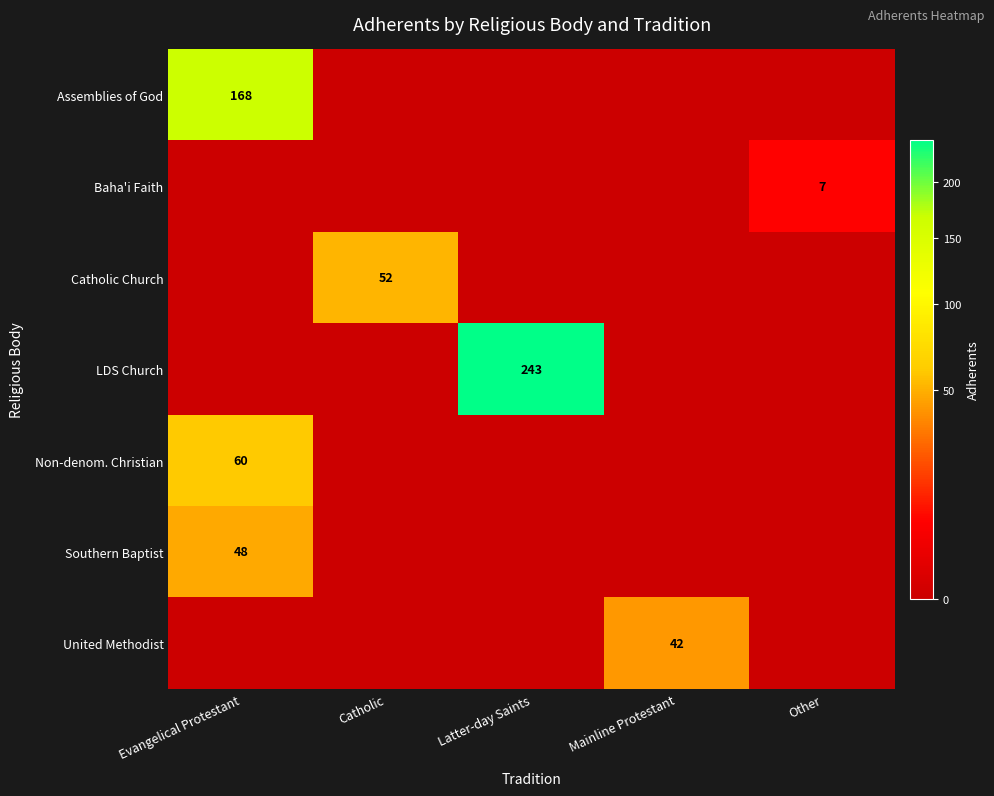

The value of LDS Church at Latter-day Saints is 320. True or false?

False